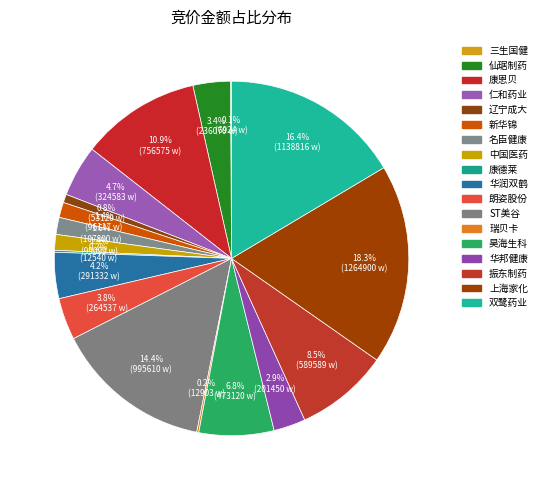

Rank the categories by value from highest to lowest.

上海家化, 双鹭药业, ST美谷, 康恩贝, 振东制药, 昊海生科, 仁和药业, 华润双鹤, 朗姿股份, 仙琚制药, 华邦健康, 名臣健康, 中国医药, 新华锦, 辽宁成大, 瑞贝卡, 康德莱, 三生国健